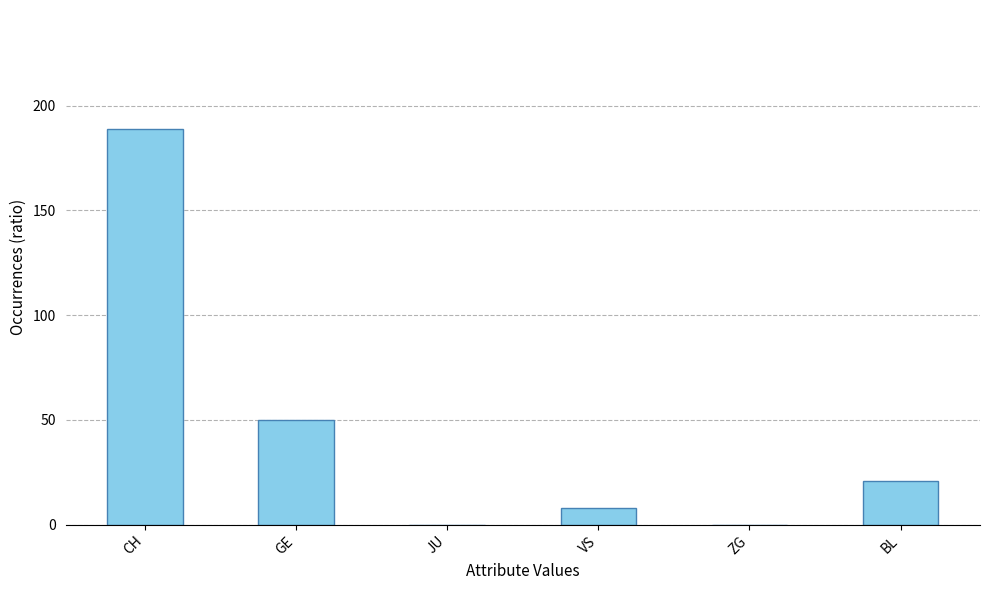

What is the average value?

45